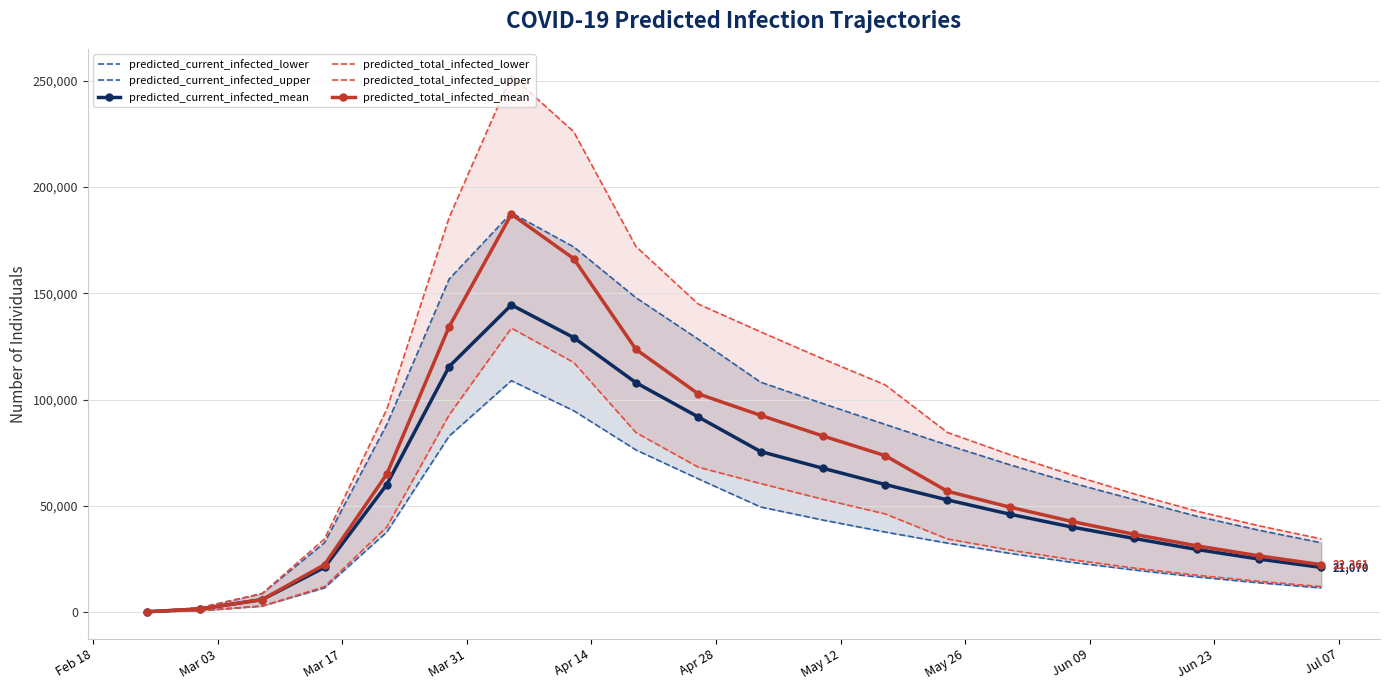

What is the maximum value for predicted_current_infected_mean?

144493